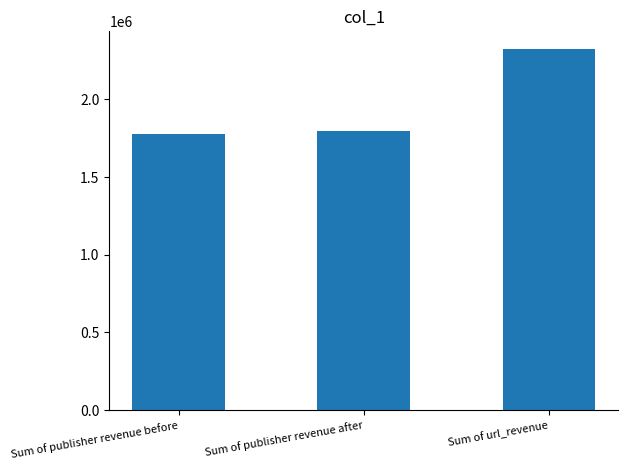

Reading left to right, transcribe all the data shown in this chart.

Sum of publisher revenue before=1774635.1	Sum of publisher revenue after=1794310.7	Sum of url_revenue=2322082.0